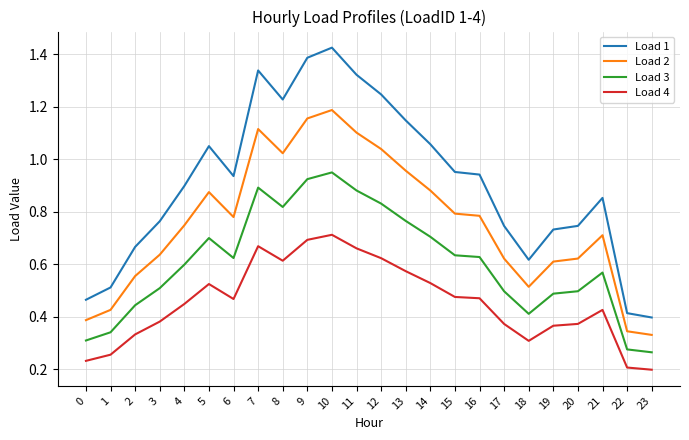

Which category has the lowest value in the Load 1 series?

23